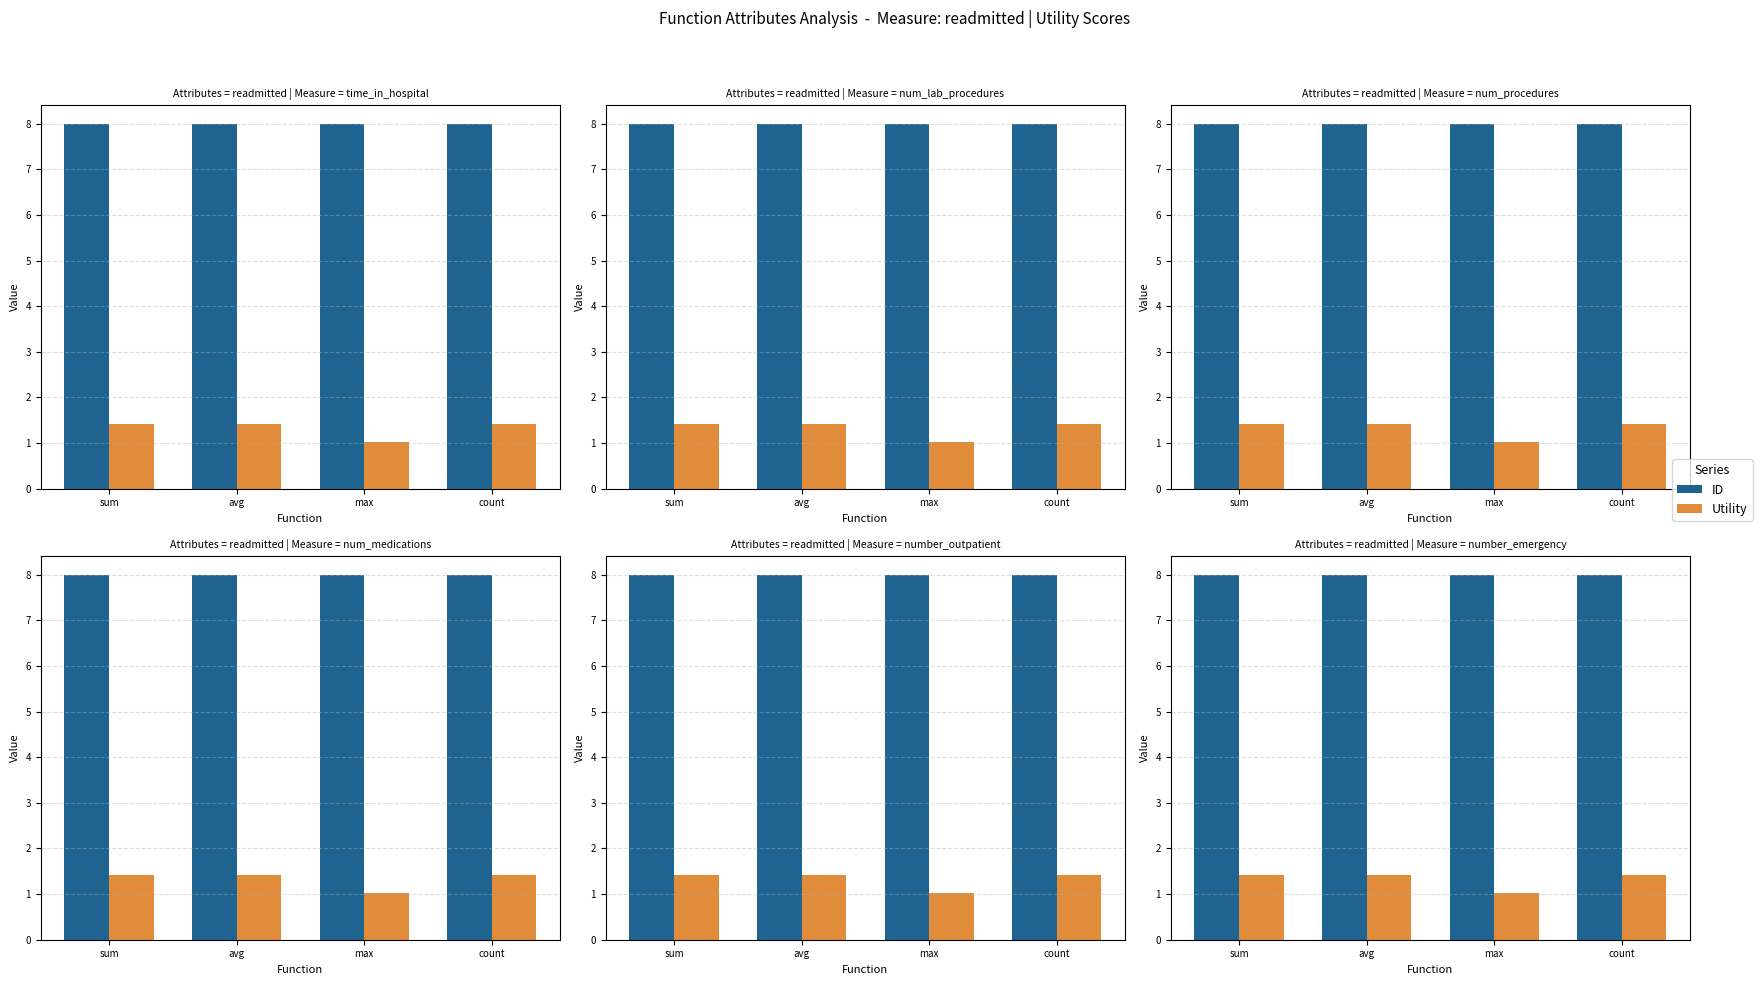

What is the difference between the Utility values at max and avg?

0.4